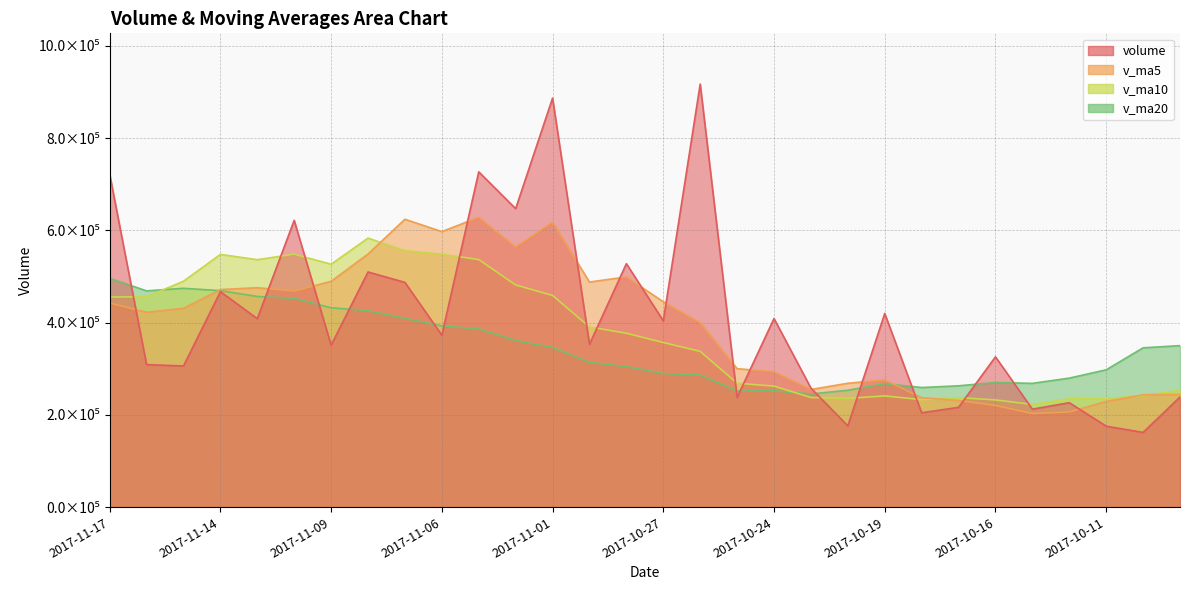

How many values in the v_ma5 series are below 430944?

15